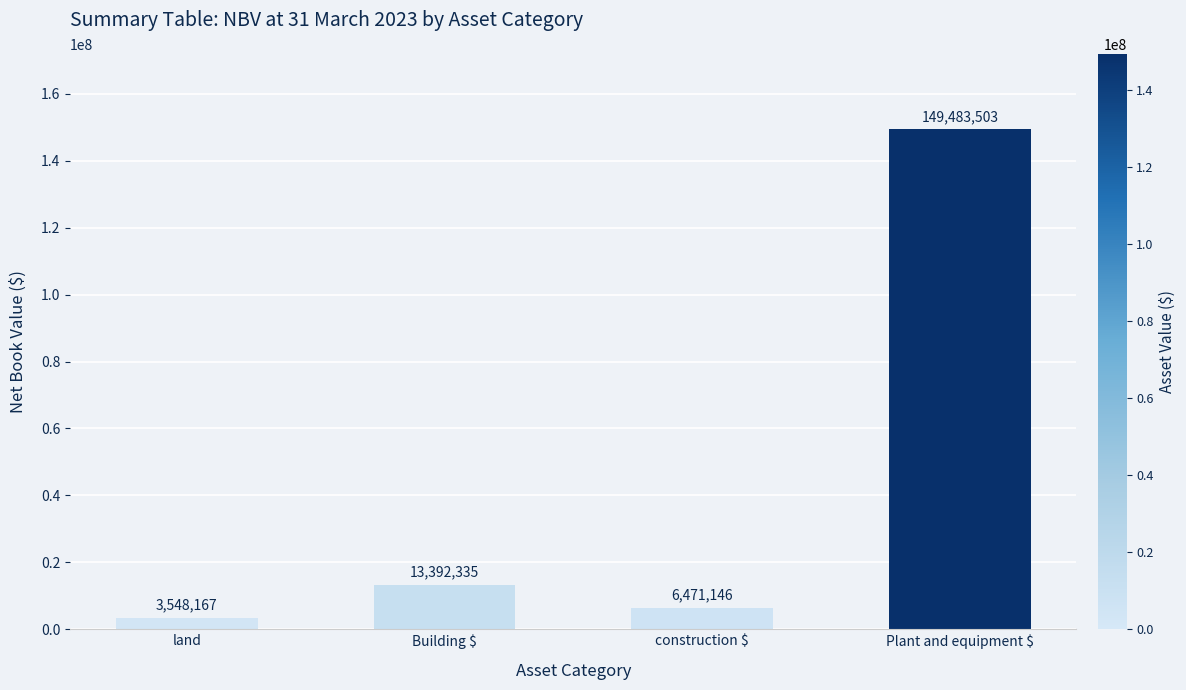

What is the smallest value displayed?

3548167